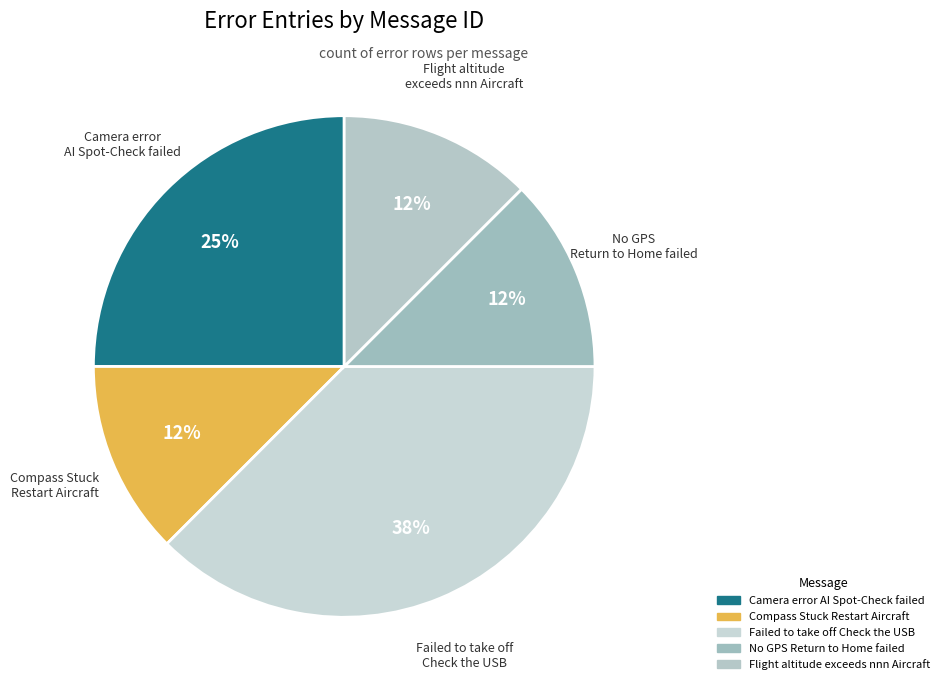

Does Camera error AI Spot-Check failed represent more than half of the total?

No